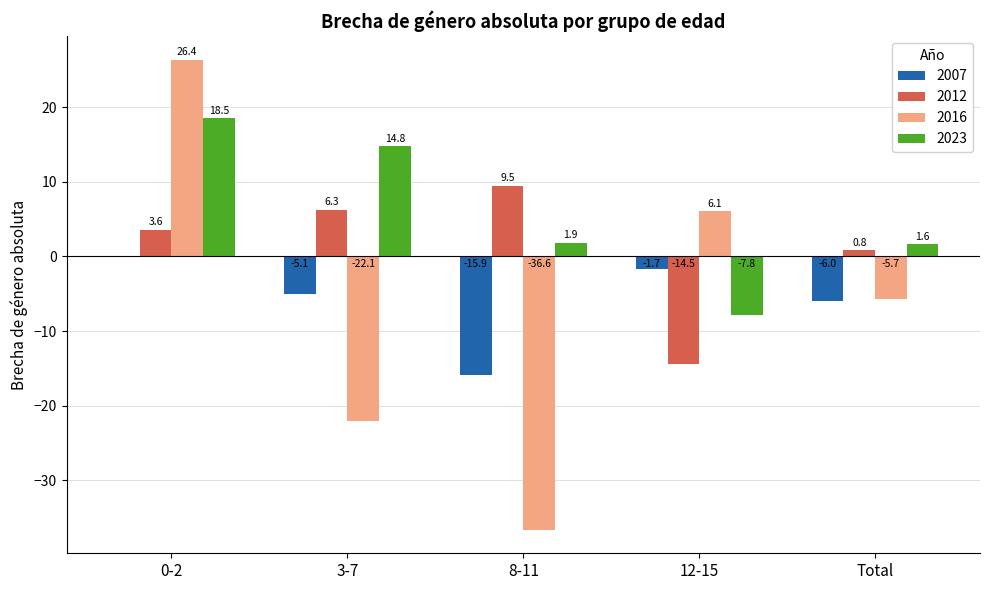

True or false: 2023 has a value of 9.1 at 3-7.

False